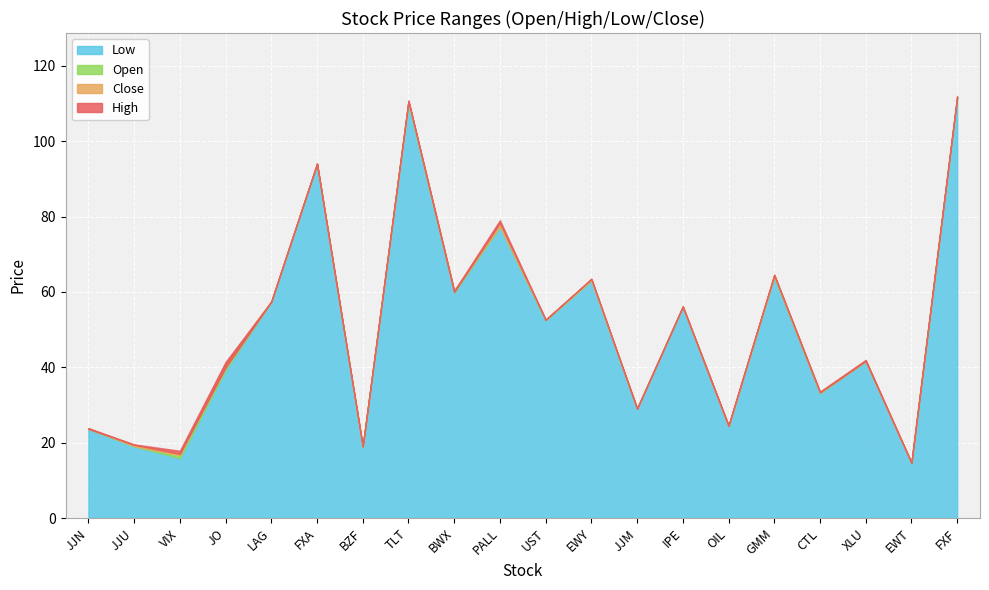

What is the spread (max minus min) of values at JJN?

0.2